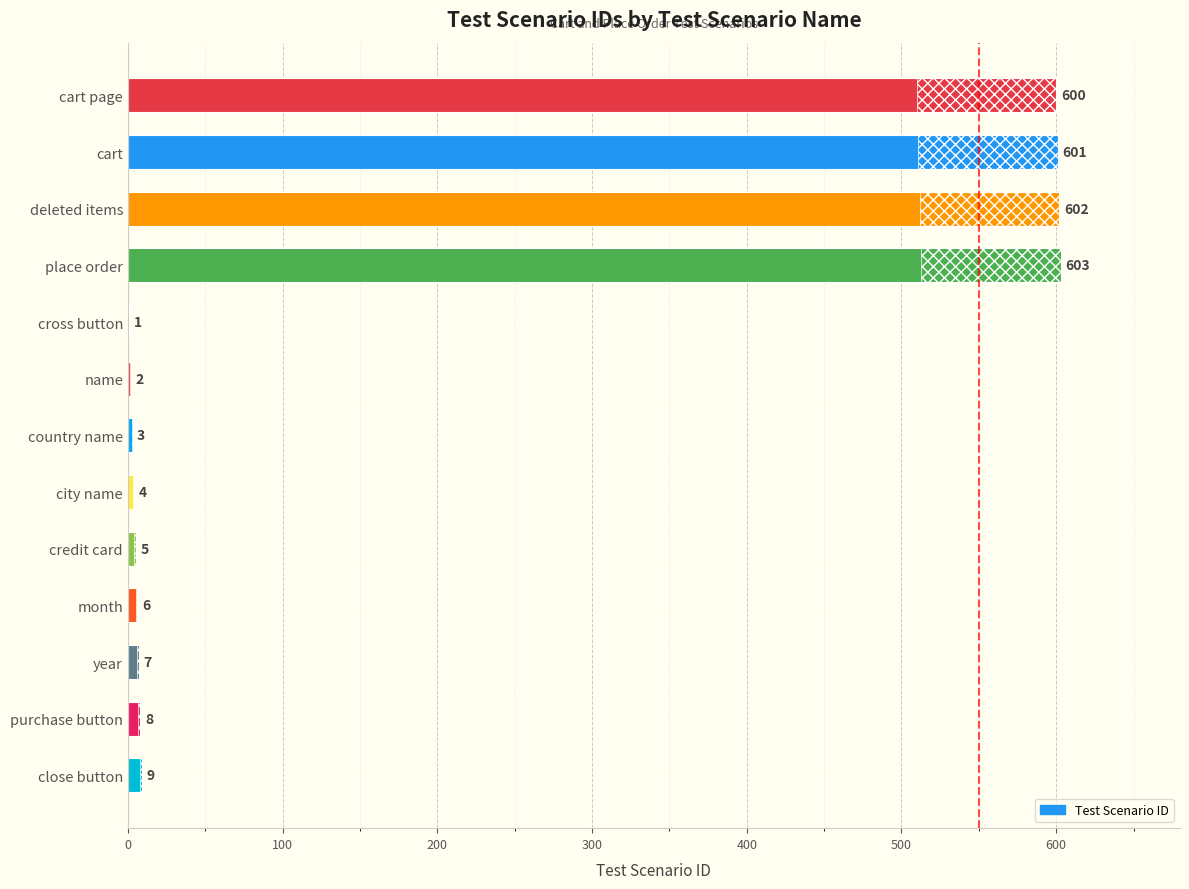

Reading left to right, transcribe all the data shown in this chart.

600	601	602	603	1	2	3	4	5	6	7	8	9